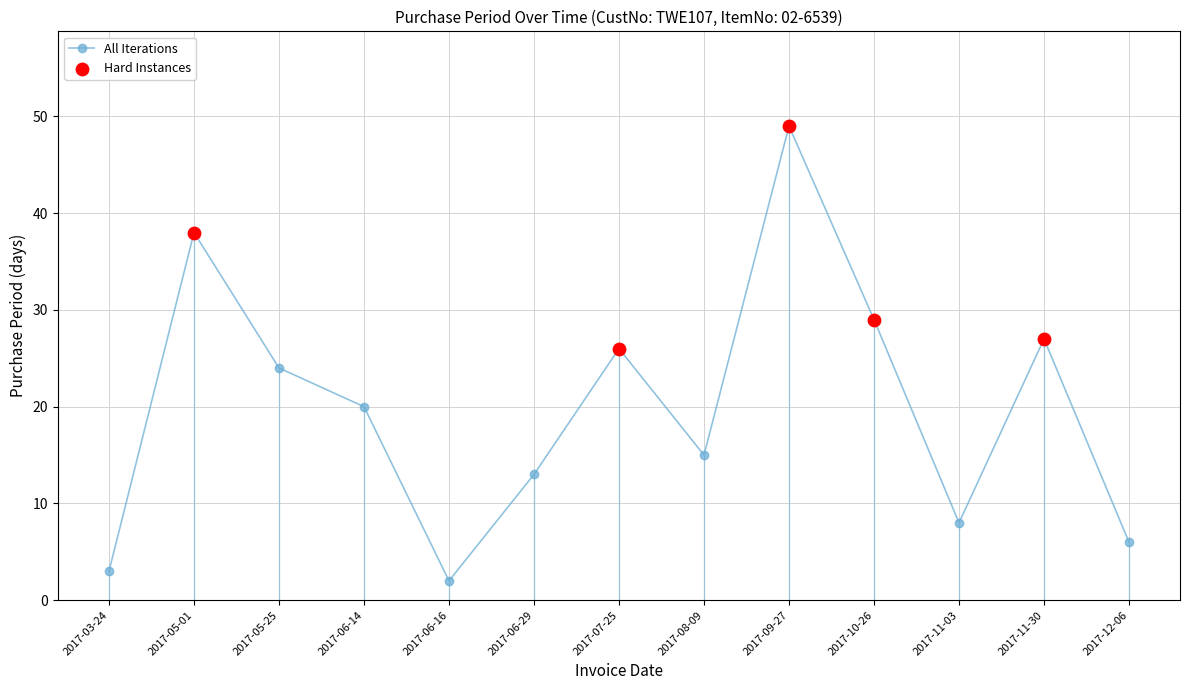

What is the change in value from 2017-11-03 to 2017-11-30?

+19